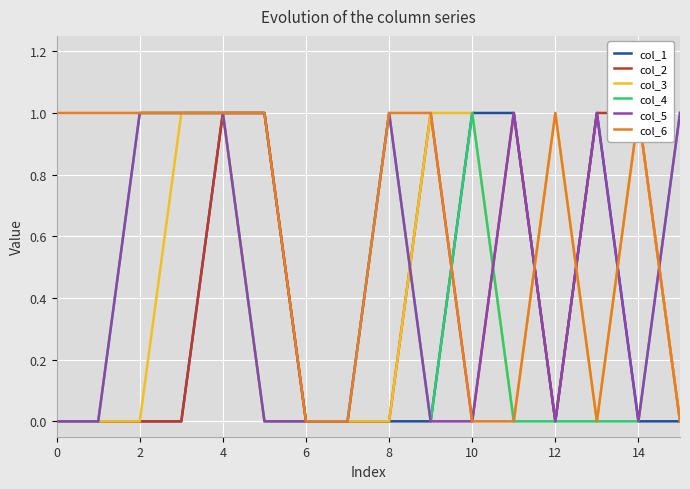

What is the difference between the maximum and second lowest values in the col_4 series?

1